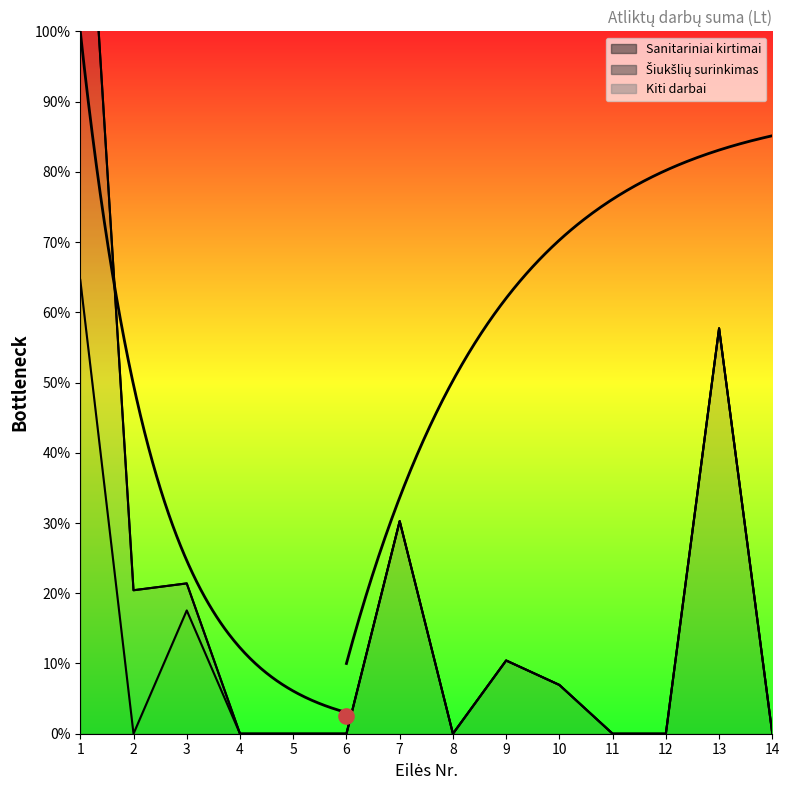

Which series contains the lowest Y value?

Sanitariniai kirtimai